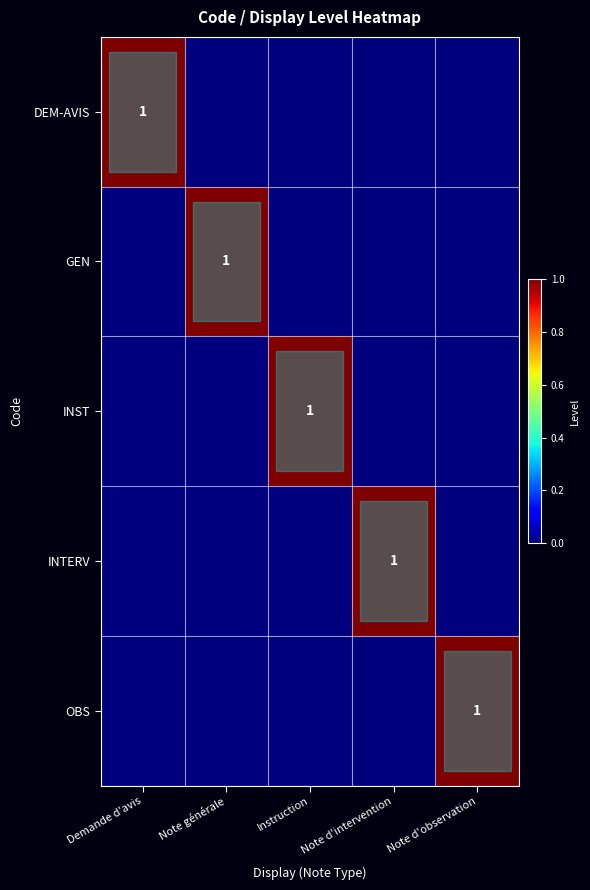

Count the OBS values in the range 0 to 1.

5